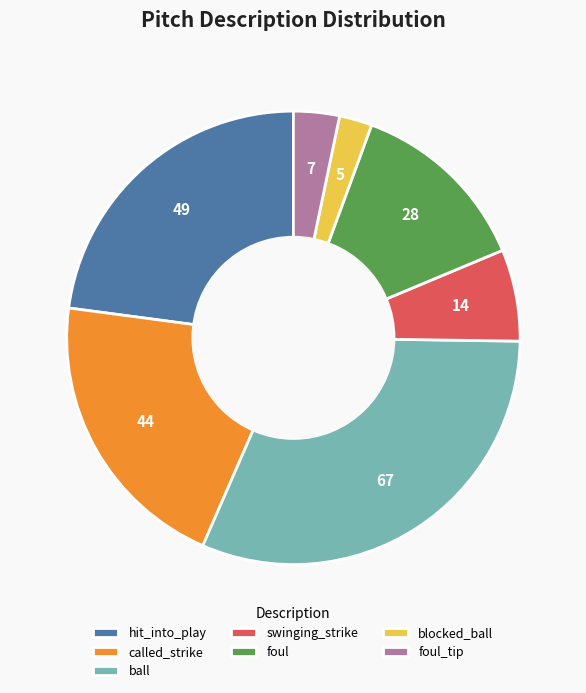

Which has a higher value, swinging_strike or ball?

ball